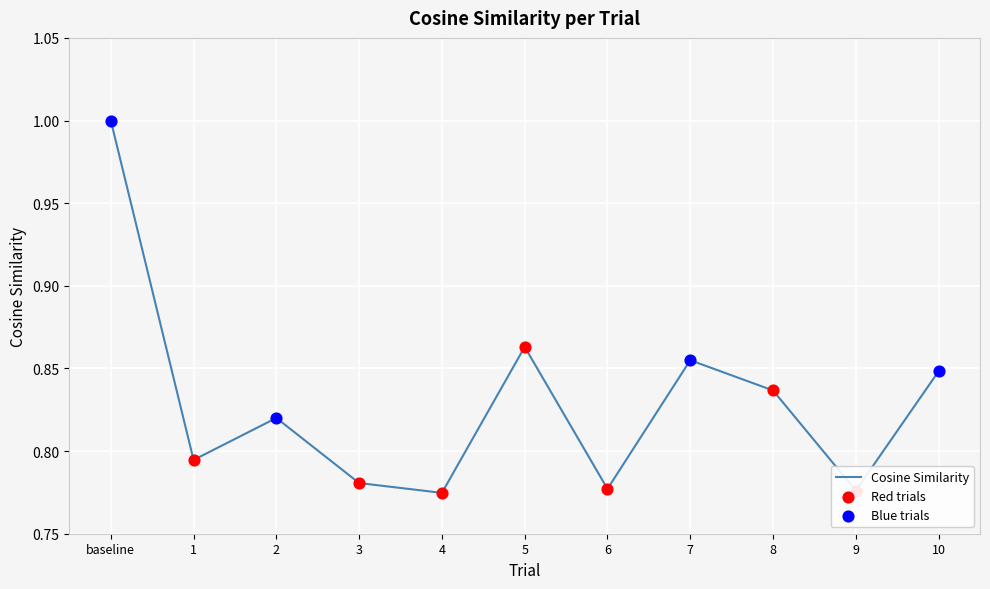

Between 7 and 5, which is larger?

5